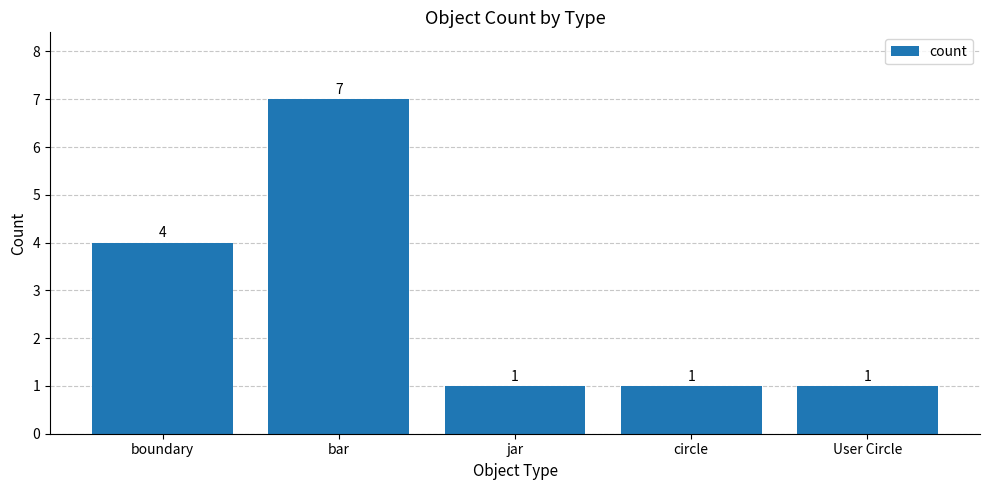

What is the greatest value displayed?

7